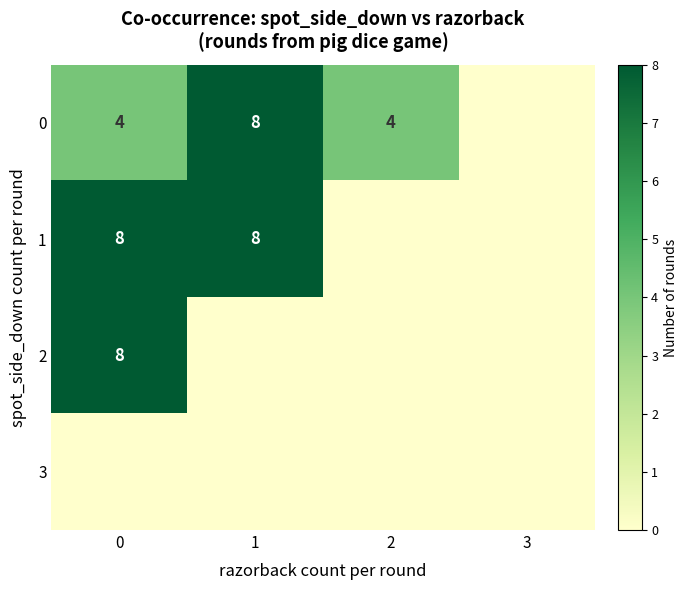

Is it true that 0 equals 1 at 2?

False